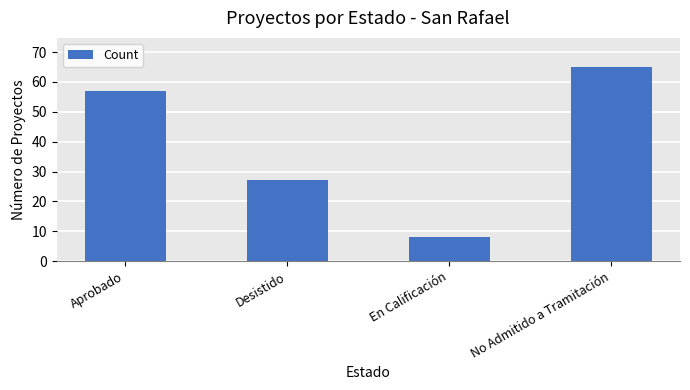

True or false: the data shows 2 at En Calificación.

False